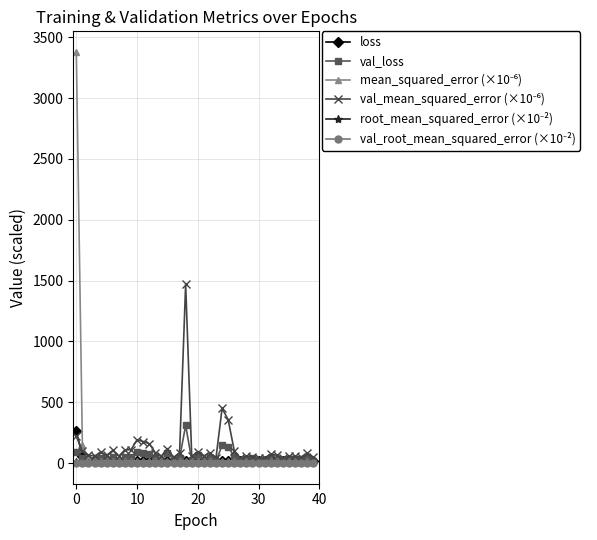

What is the maximum value shown in the chart?

3378.9